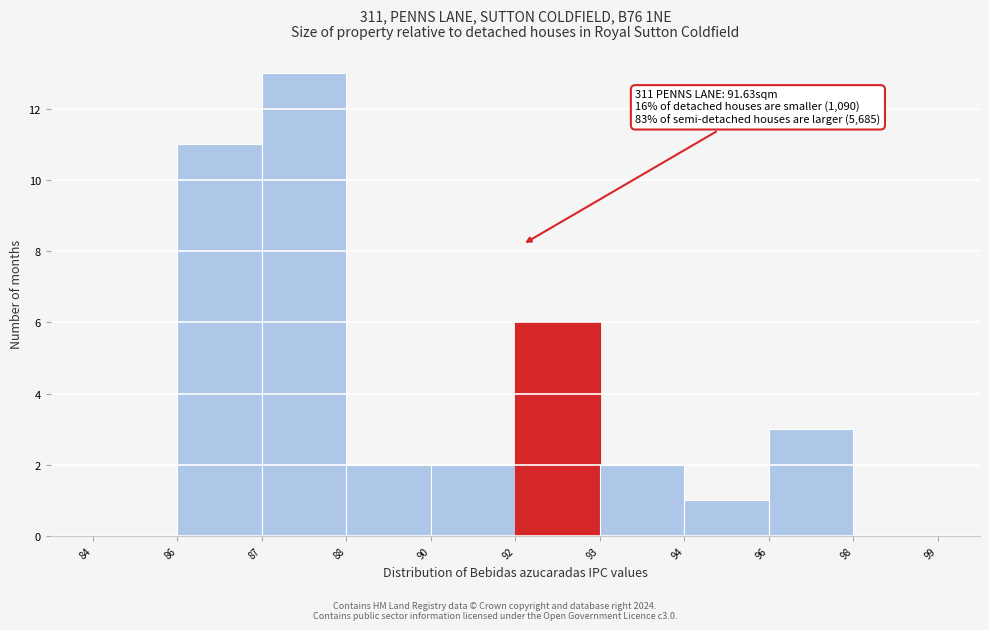

Reading left to right, extract all data points from this chart.

84=0	86=11	87=13	88=2	90=2	92=6	93=2	94=1	96=3	98=0